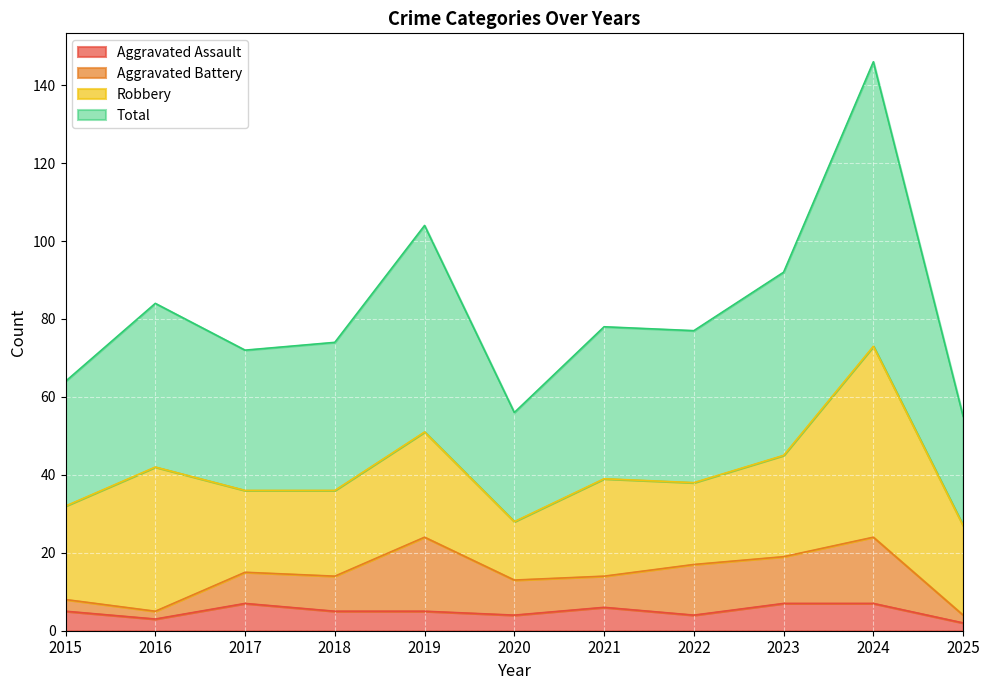

What is the sum of the Aggravated Assault values at 2023 and 2021?

13